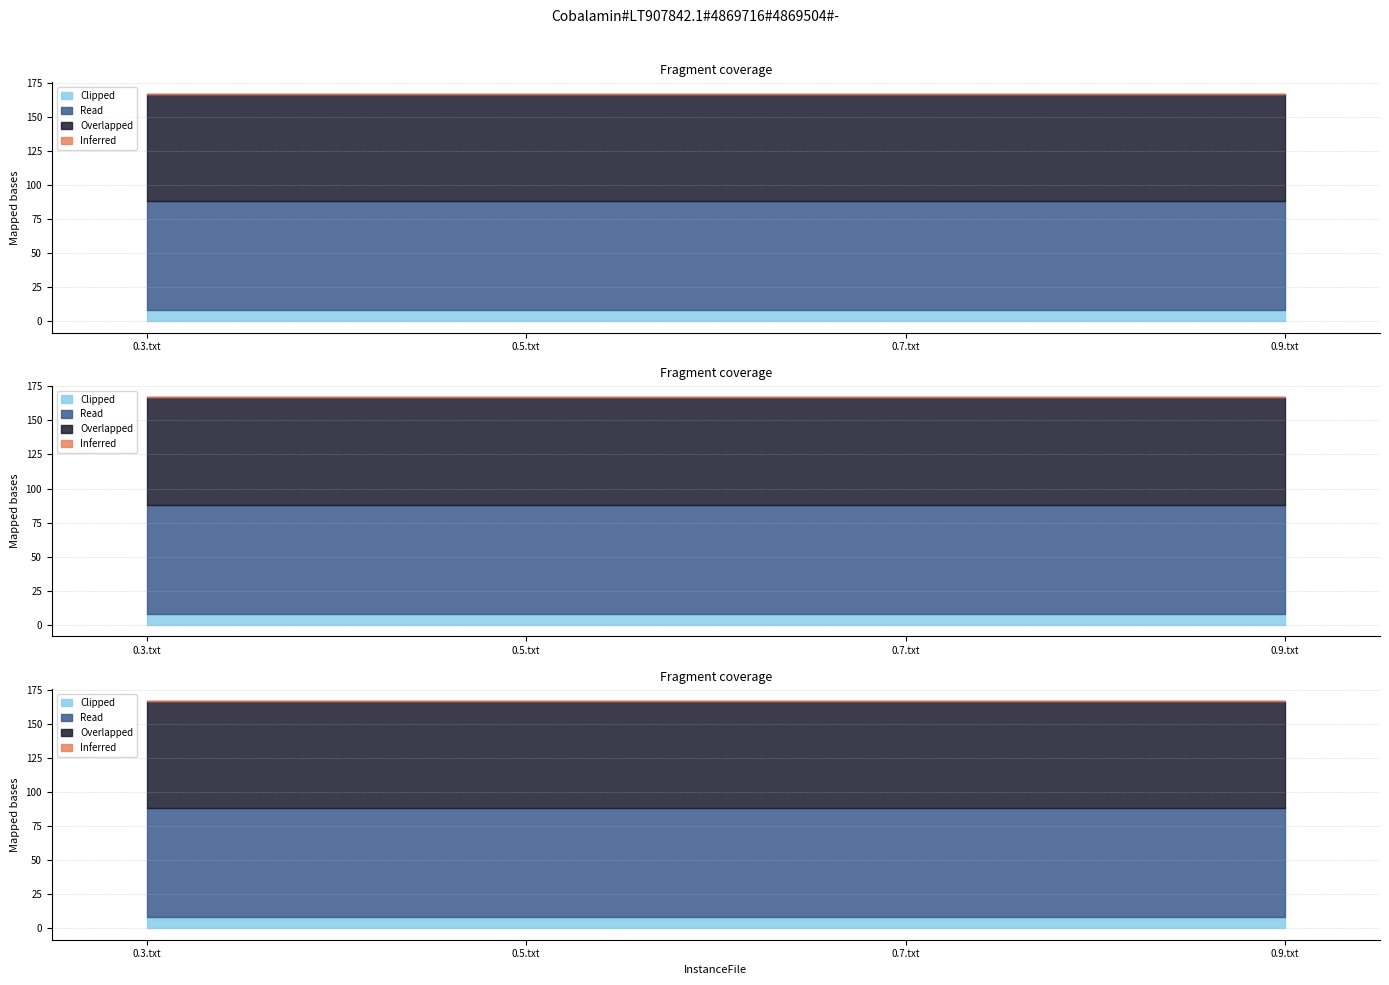

What position from the right is 0.3.txt?

4